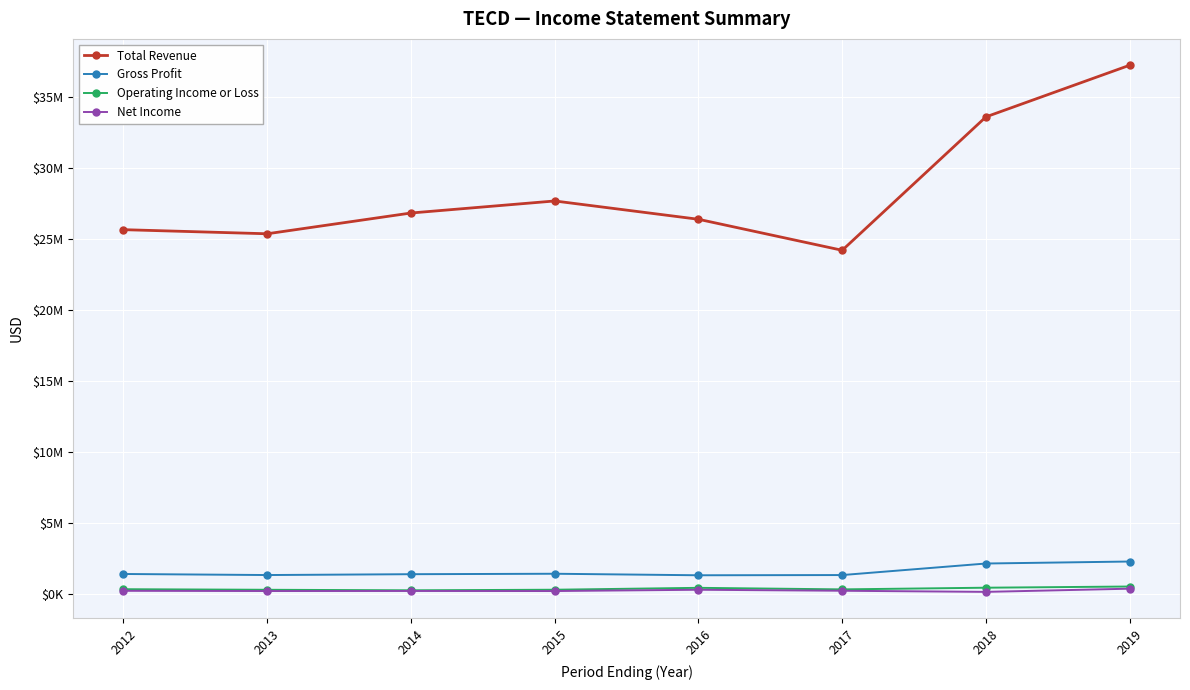

In Total Revenue, how many points are higher than both neighbors (excluding endpoints)?

1